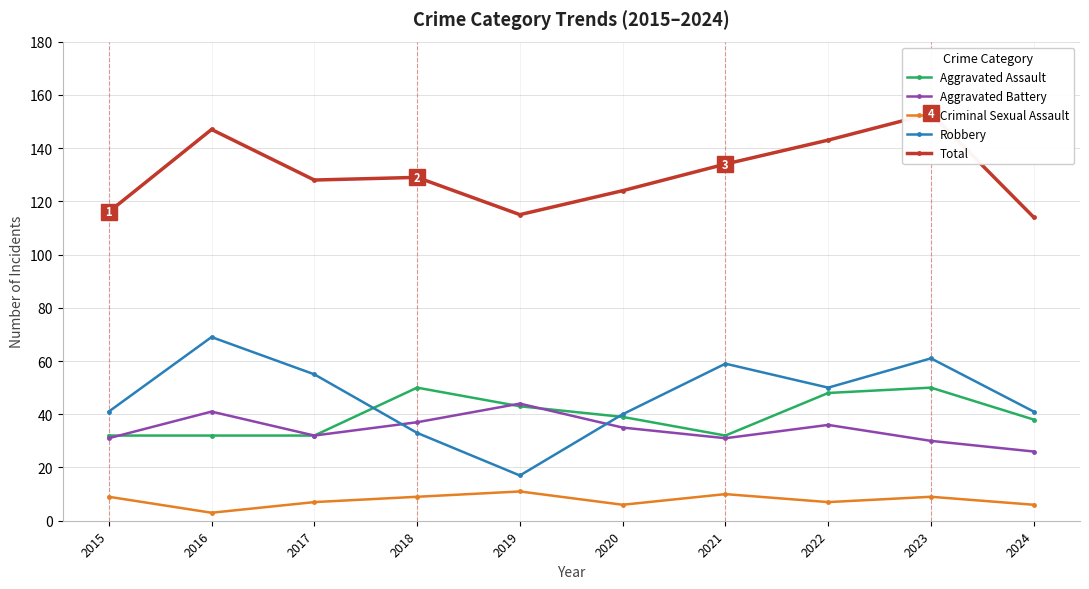

Rank the categories by Aggravated Battery value from highest to lowest.

2019, 2016, 2018, 2022, 2020, 2017, 2015, 2021, 2023, 2024